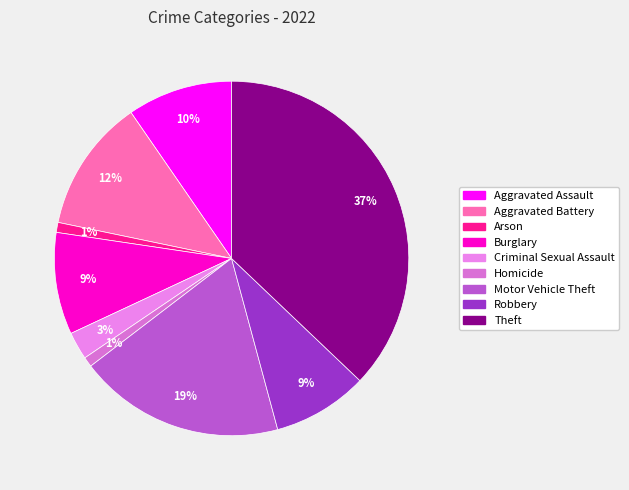

Which has a higher value, Aggravated Battery or Aggravated Assault?

Aggravated Battery